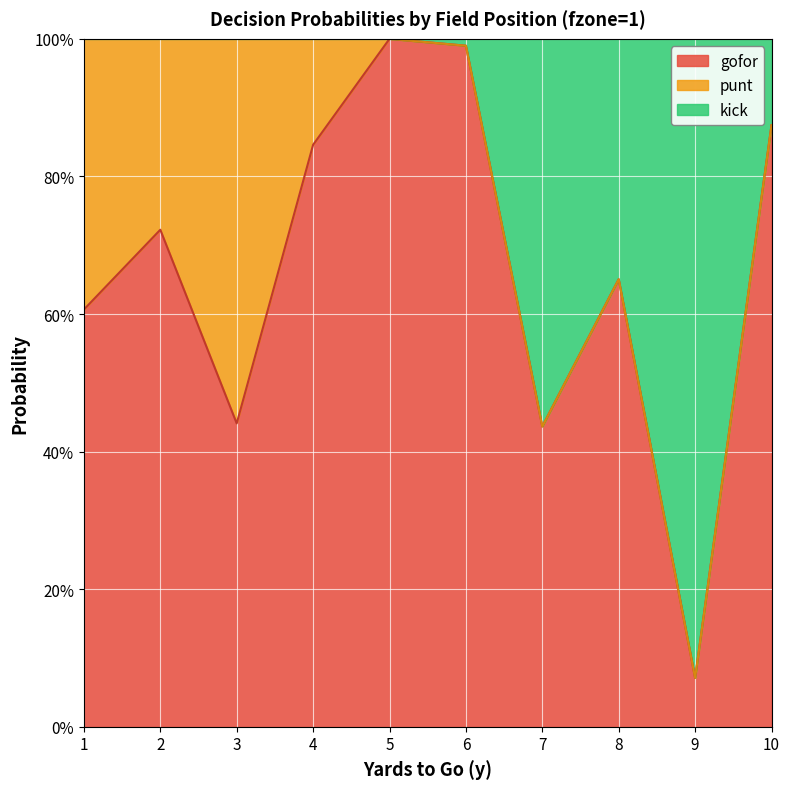

How many lines are shown in the chart?

2